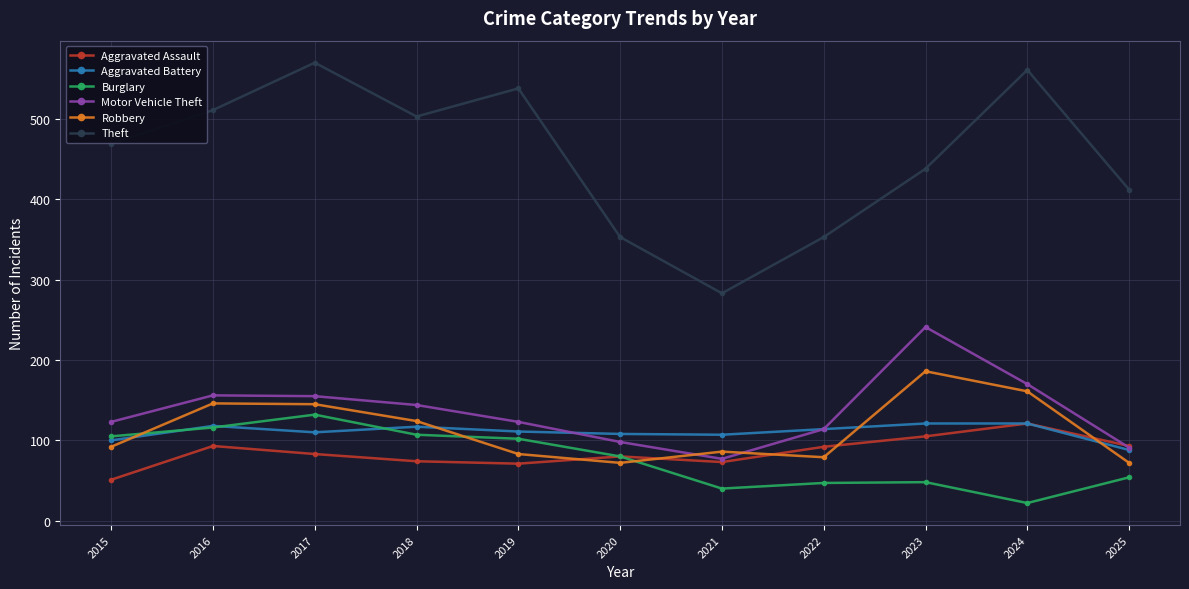

Which series changed the most between 2017 and 2025?

Theft